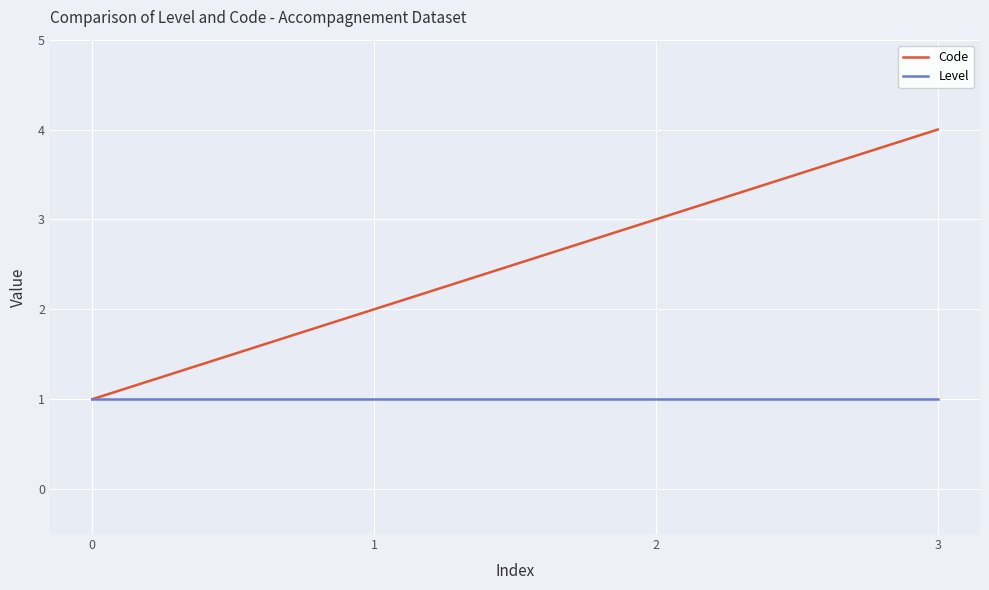

Which series has the widest spread of values?

Code